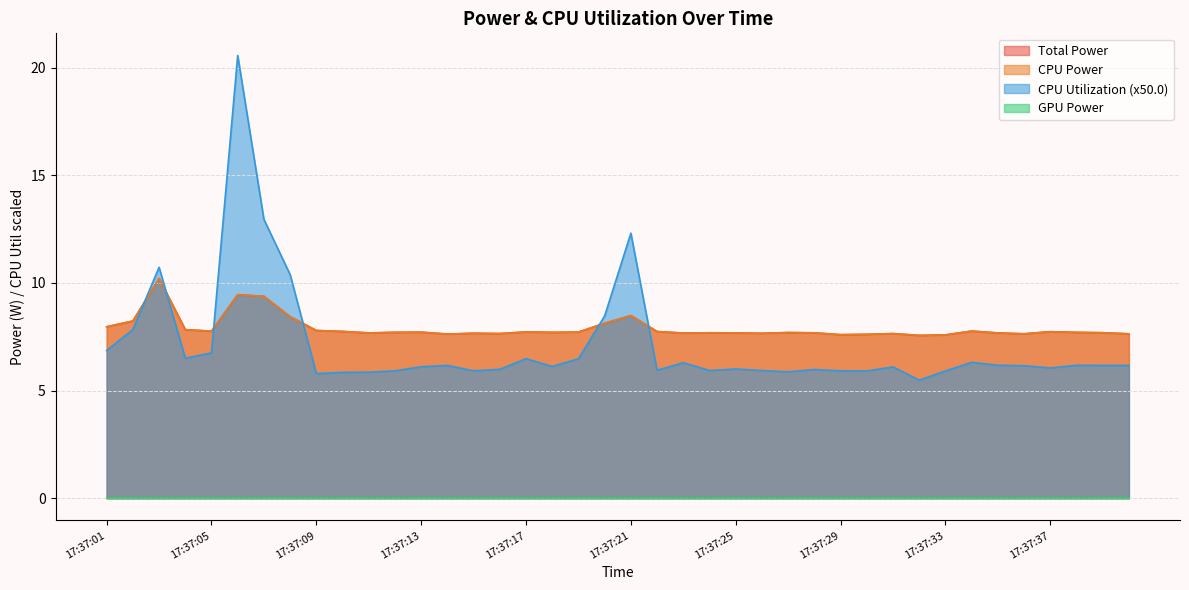

List the labels in order of CPU Utilization value, smallest first.

17:37:32, 17:37:09, 17:37:10, 17:37:11, 17:37:27, 17:37:30, 17:37:33, 17:37:12, 17:37:15, 17:37:29, 17:37:24, 17:37:26, 17:37:22, 17:37:28, 17:37:16, 17:37:25, 17:37:37, 17:37:31, 17:37:13, 17:37:18, 17:37:36, 17:37:14, 17:37:39, 17:37:40, 17:37:35, 17:37:38, 17:37:23, 17:37:34, 17:37:19, 17:37:17, 17:37:04, 17:37:05, 17:37:01, 17:37:02, 17:37:20, 17:37:08, 17:37:03, 17:37:21, 17:37:07, 17:37:06